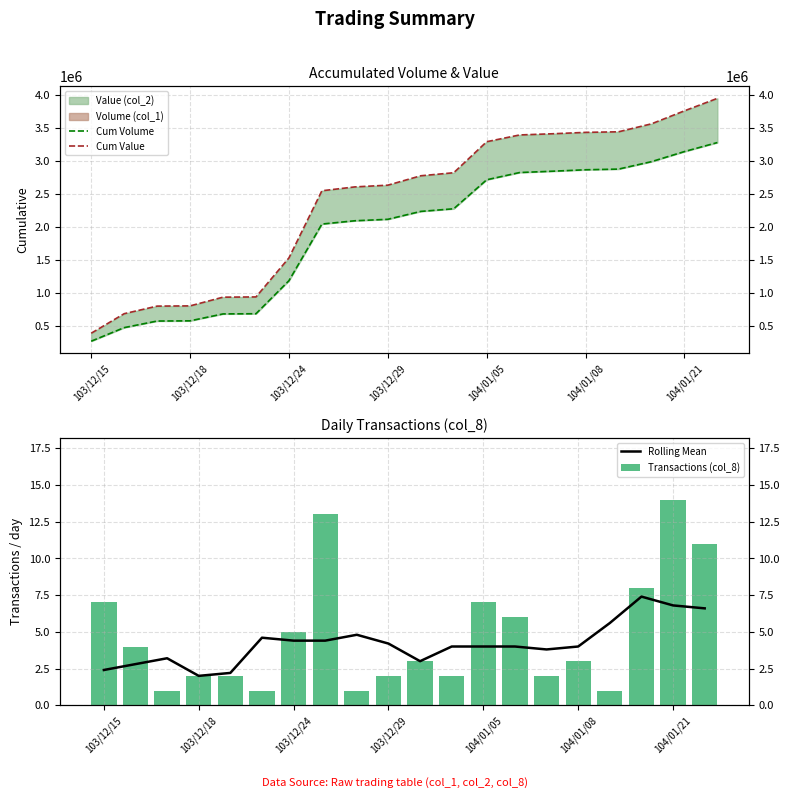

What is the lowest value of the Cum Value series?

382940.0